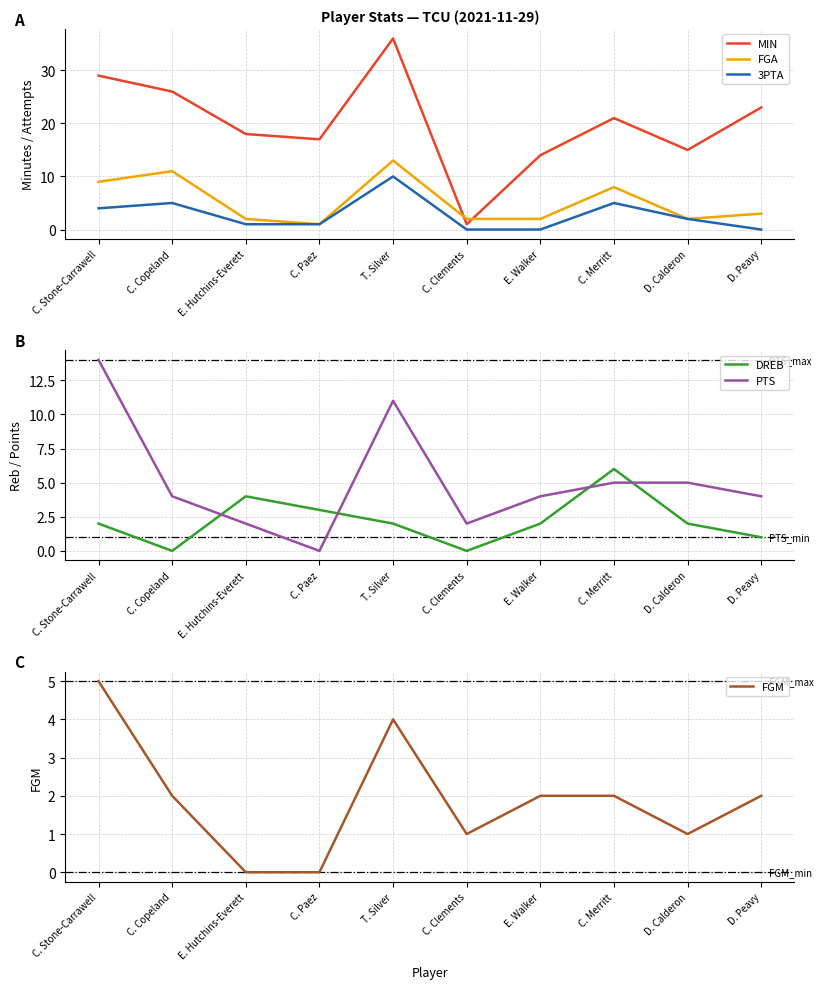

Which series changed the most between C. Copeland and C. Paez?

FGA